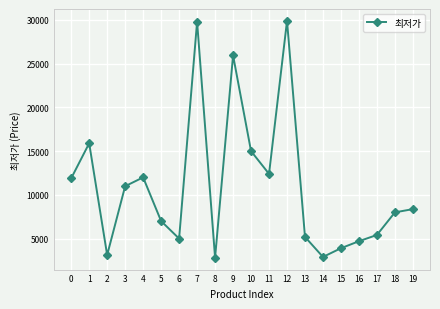

What is the maximum value shown in the chart?

29900